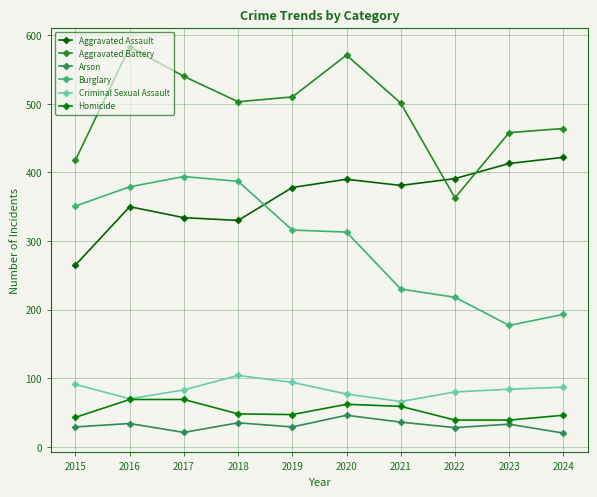

The value of Burglary at 2022 is 345. True or false?

False